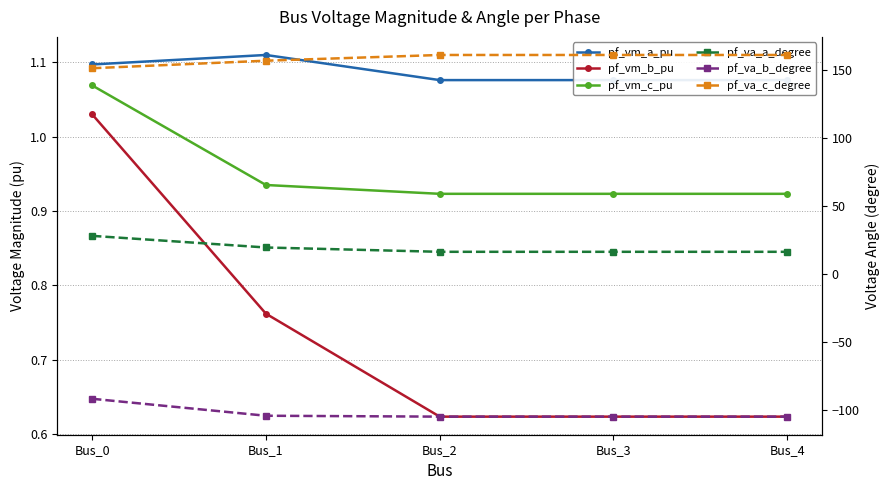

List the series in order of their peak value, lowest first.

pf_va_b_degree, pf_vm_b_pu, pf_vm_c_pu, pf_vm_a_pu, pf_va_a_degree, pf_va_c_degree